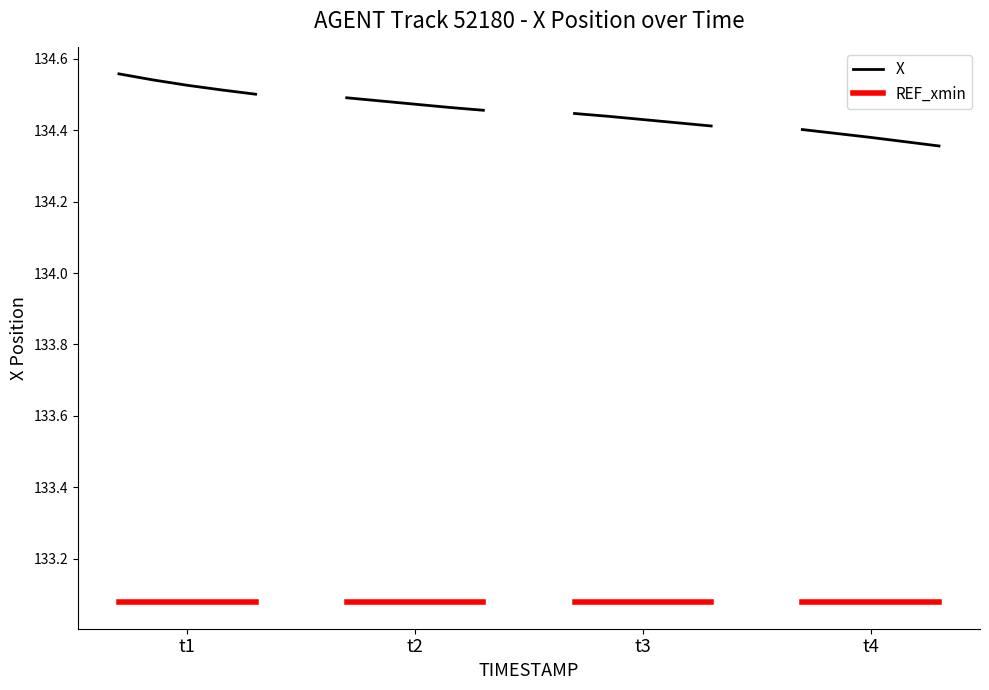

True or false: REF_xmin and X intersect in this chart.

False